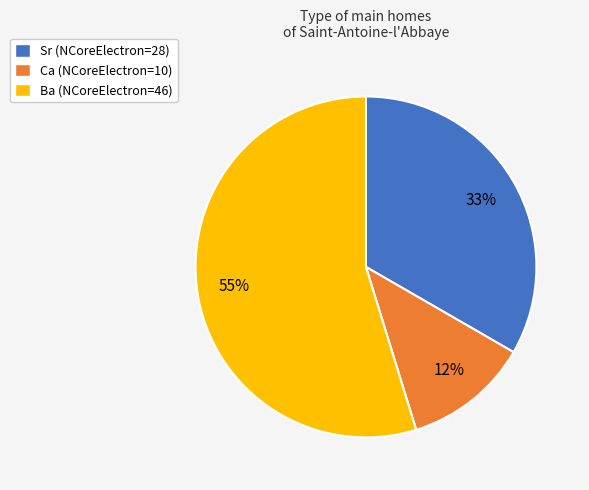

To the nearest percent, what portion does Sr represent?

33%